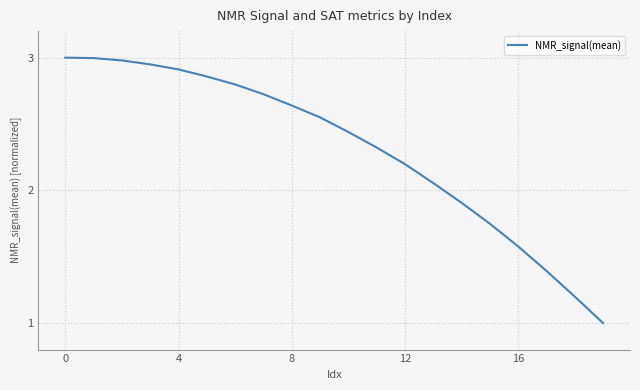

What is the difference between the maximum and minimum values?

2.0